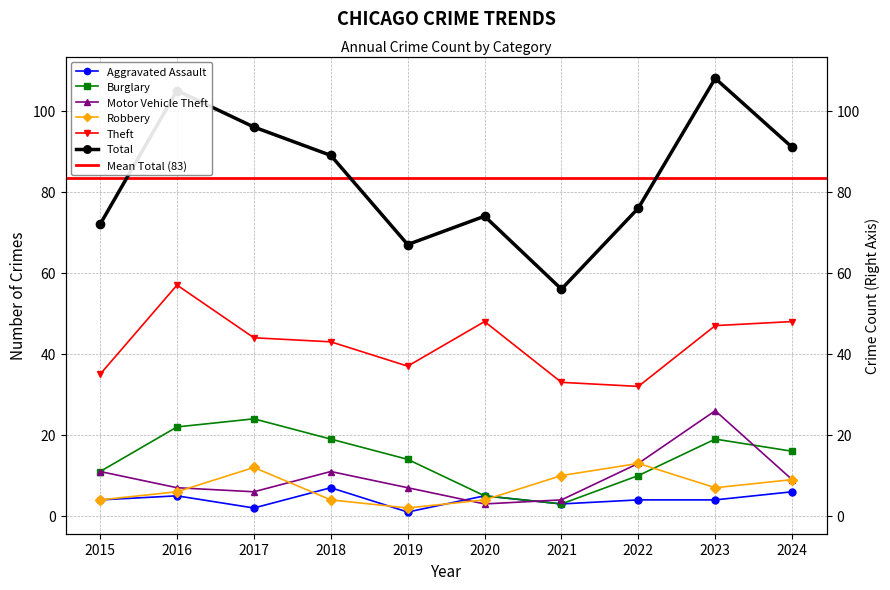

List the labels in order of Burglary value, smallest first.

2021, 2020, 2022, 2015, 2019, 2024, 2018, 2023, 2016, 2017